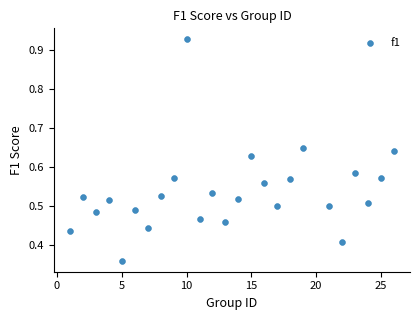

How many points are shown in the scatter plot?

25